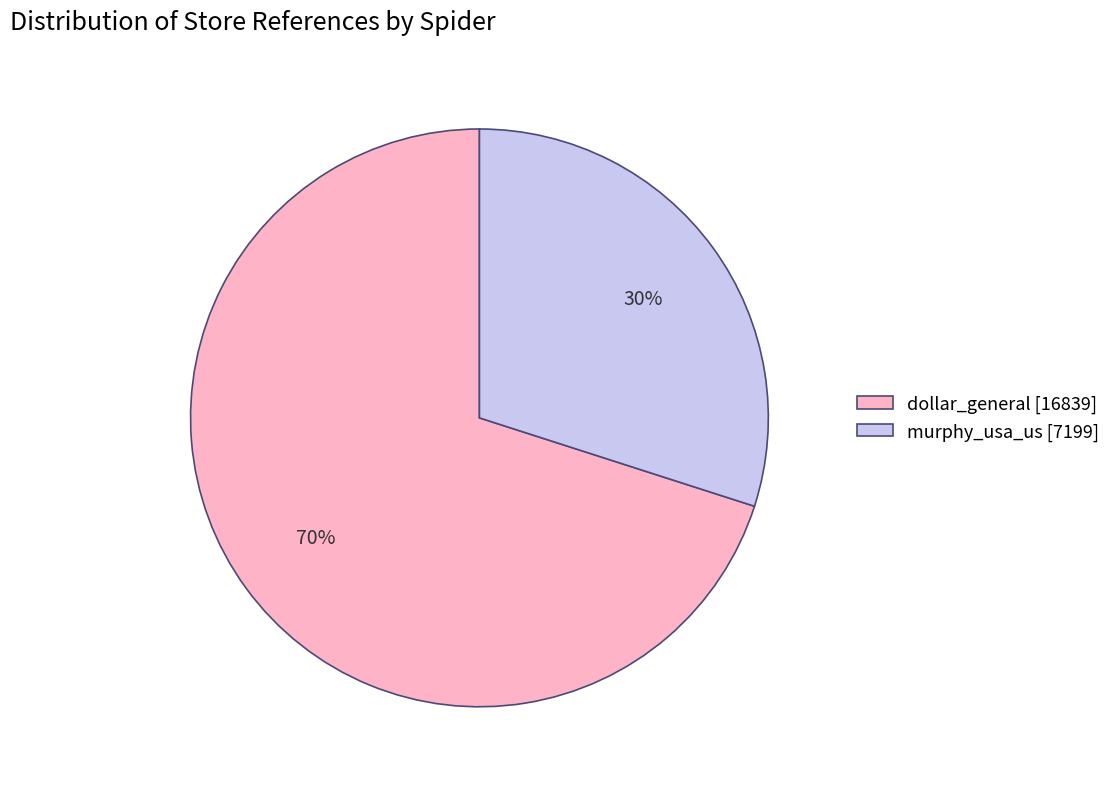

Which has a higher value, dollar_general [16839] or murphy_usa_us [7199]?

dollar_general [16839]